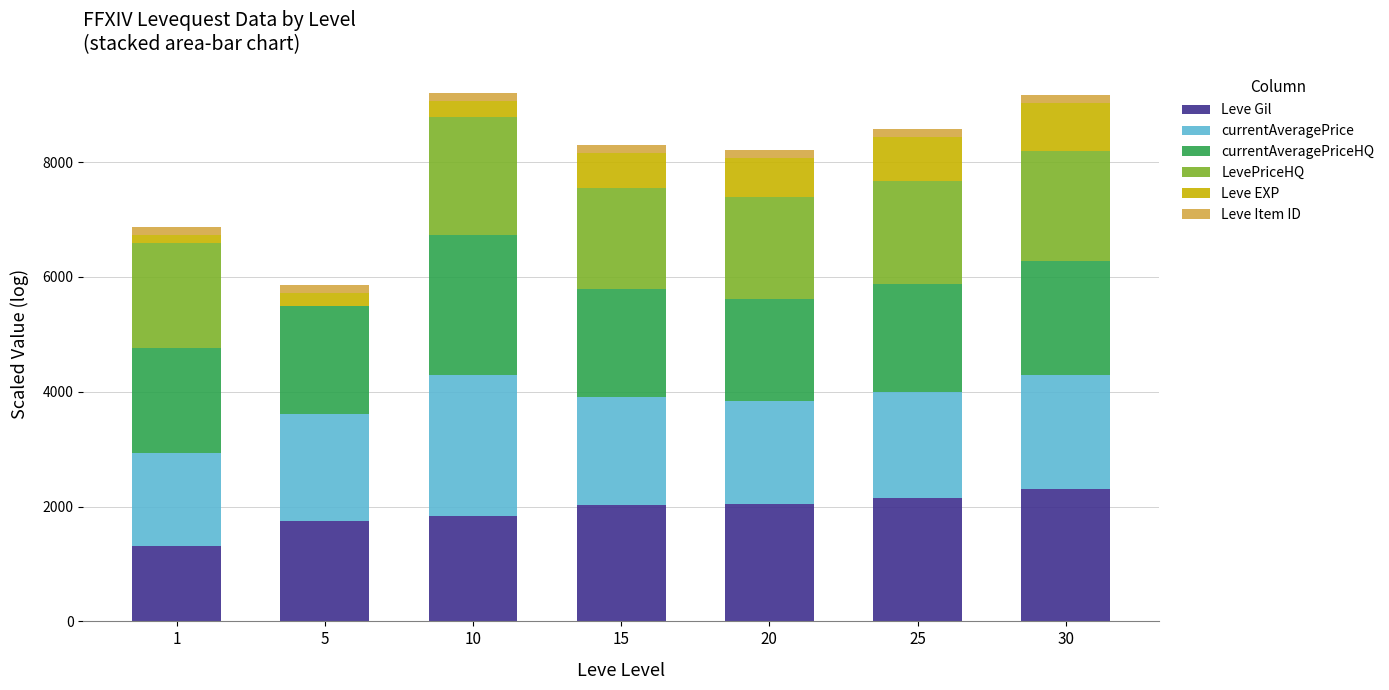

What is the highest value of the Leve Gil series?

2301.0